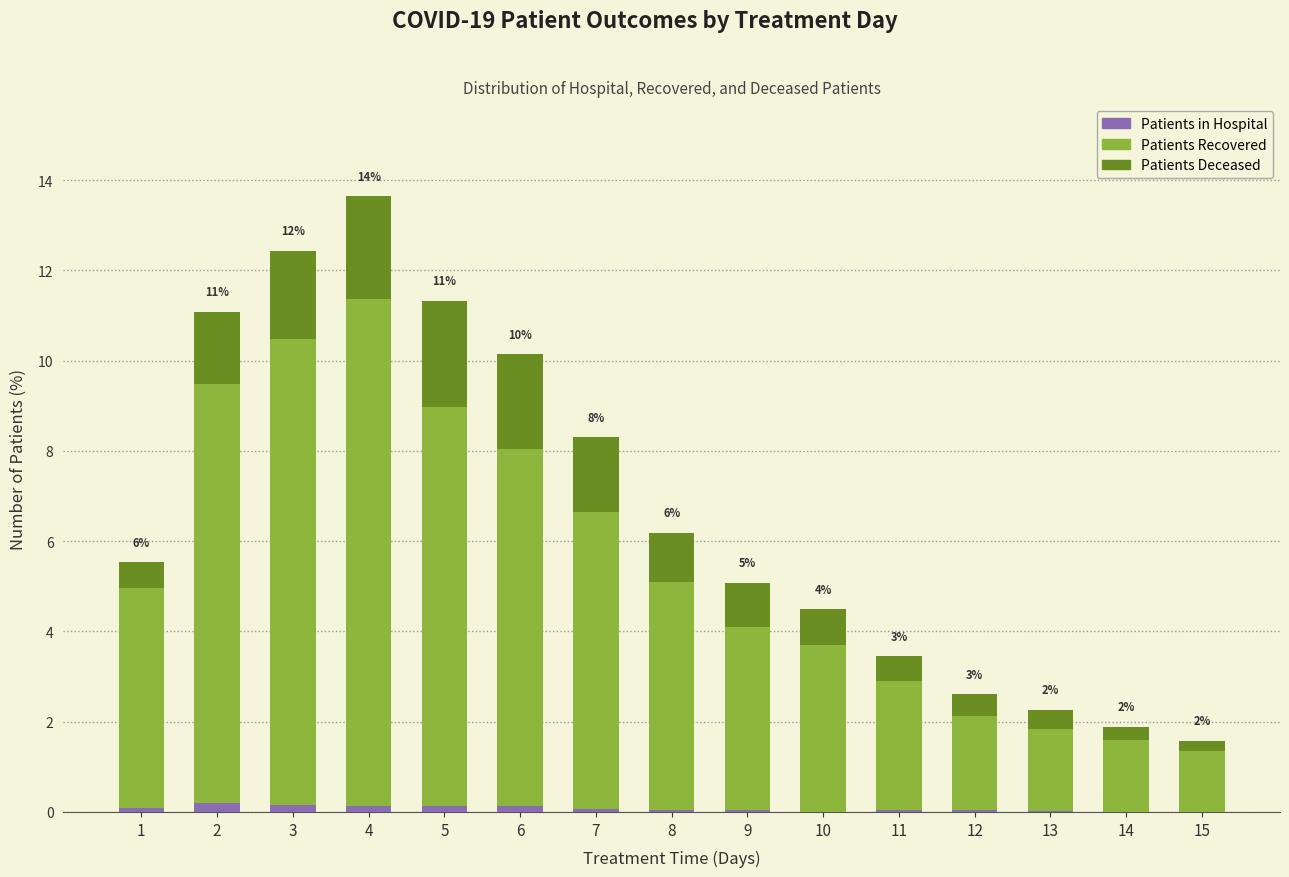

At which category is the sum across all series the highest?

4